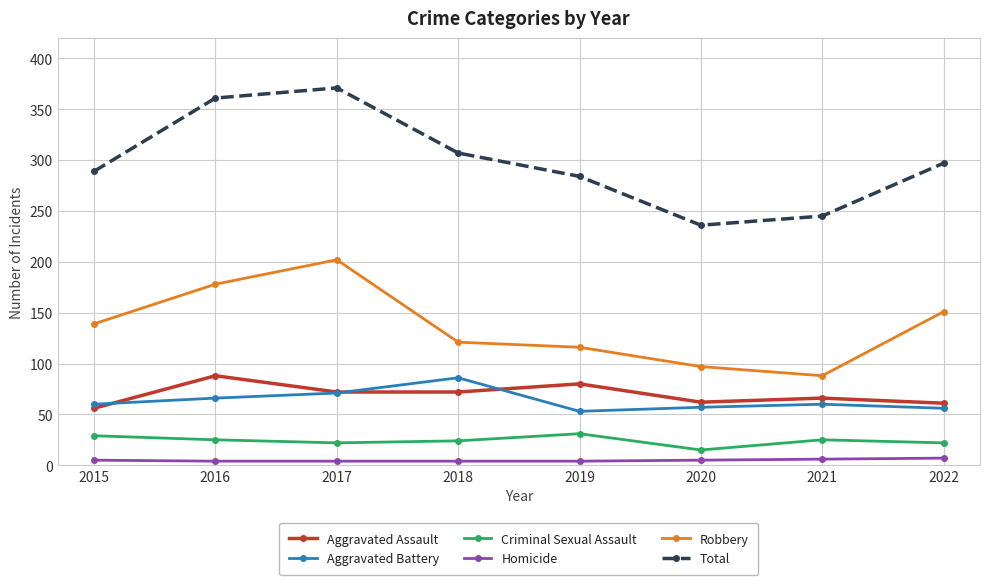

True or false: Criminal Sexual Assault and Total cross at least once.

False